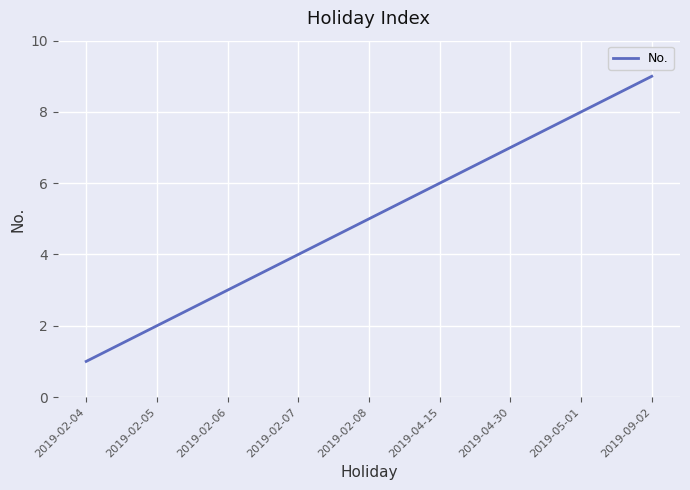

Approximately how many times larger is the value at 2019-02-08 compared to 2019-05-01?

0.6